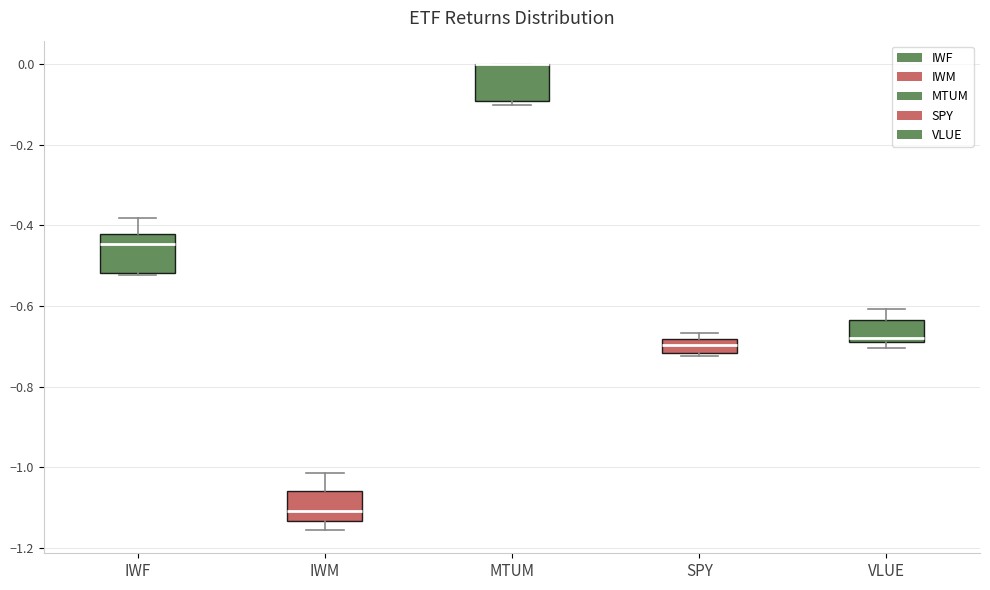

Reading left to right, read every box against the y-axis: the position of its median line, the range the box covers, and the ends of its whiskers. The values are not printed on the chart, so give them approximately, as read against the axis.

IWF: median -0.44, box -0.52 to -0.42, whiskers -0.52 to -0.38
IWM: median -1.10, box -1.14 to -1.06, whiskers -1.16 to -1.02
MTUM: median 0.00 (drawn on the box's upper edge), box -0.10 to 0.00, whiskers -0.10 (just below the box's lower edge) to 0.00
SPY: median -0.70, box -0.72 to -0.68, whiskers -0.72 (just below the box's lower edge) to -0.66
VLUE: median -0.68 (just above the box's lower edge), box -0.68 to -0.64, whiskers -0.70 to -0.60